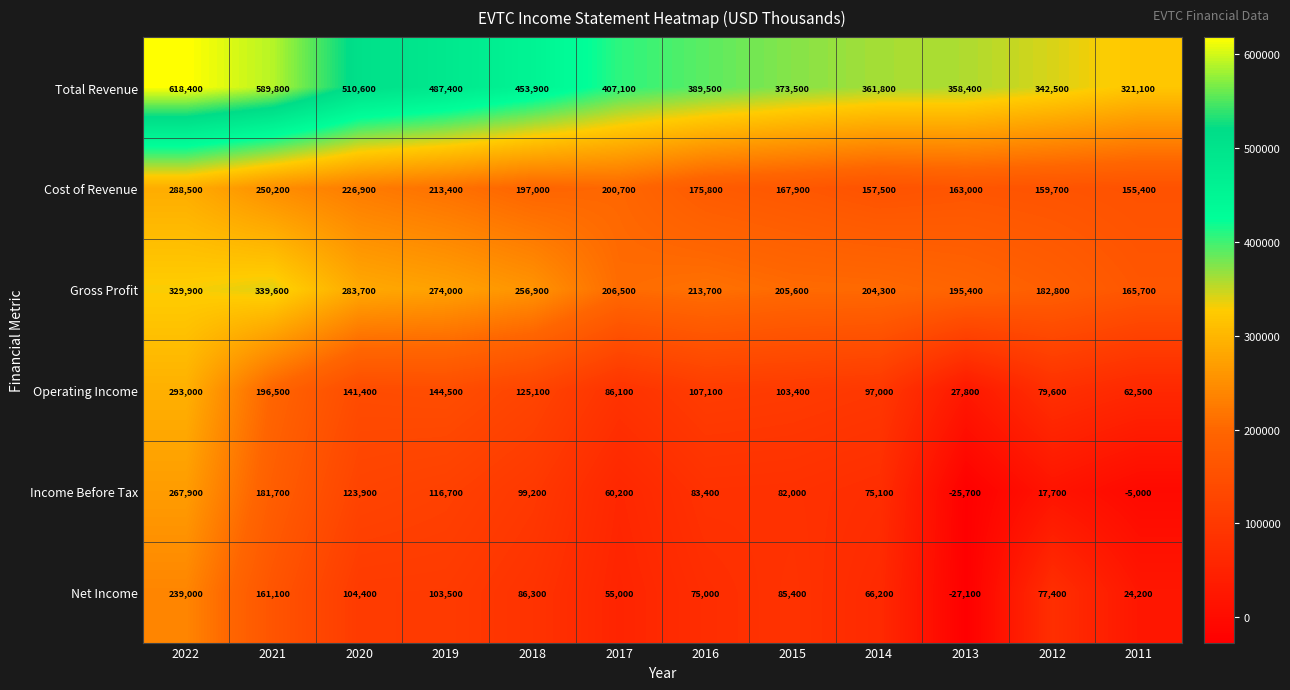

What is the spread (max minus min) of values at 2015?

291500